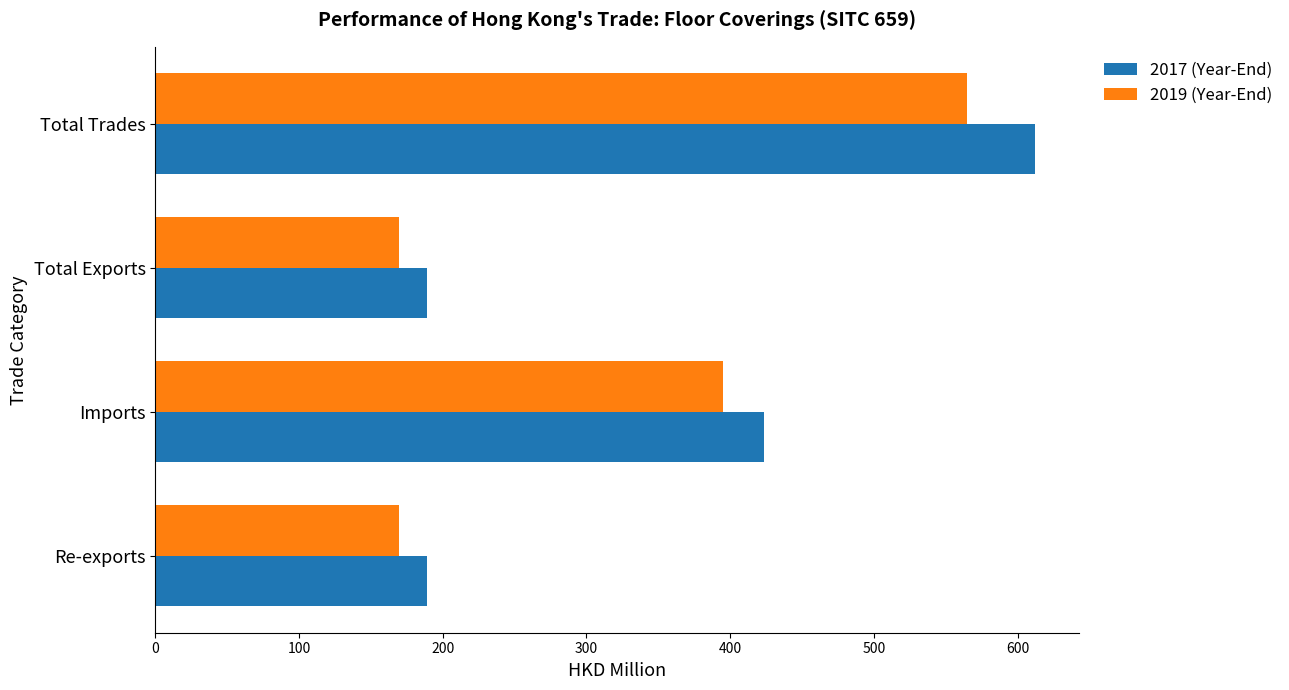

Which series has the largest range (max minus min)?

2017 (Year-End)